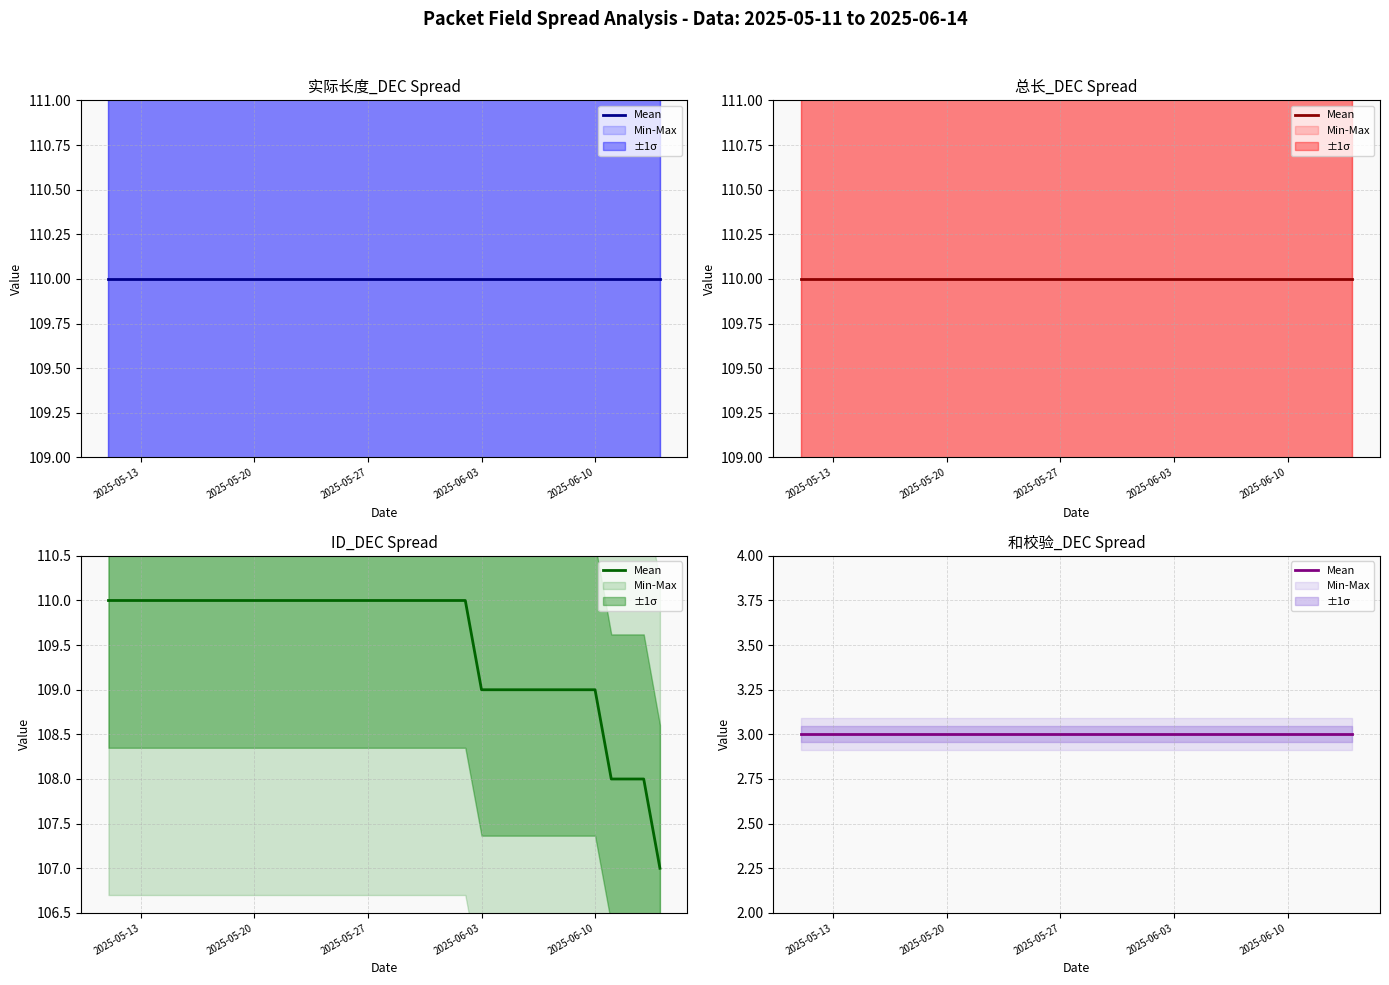

Reading right to left, list all the values displayed in this chart.

实际长度_DEC: 110	110	110	110	110	110	110	110	110	110	110	110	110	110	110	110	110	110	110	110	110	110	110	110	110	110	110	110	110	110	110	110	110	110	110
总长_DEC: 110	110	110	110	110	110	110	110	110	110	110	110	110	110	110	110	110	110	110	110	110	110	110	110	110	110	110	110	110	110	110	110	110	110	110
ID_DEC: 107	108	108	108	109	109	109	109	109	109	109	109	110	110	110	110	110	110	110	110	110	110	110	110	110	110	110	110	110	110	110	110	110	110	110
和校验_DEC: 3	3	3	3	3	3	3	3	3	3	3	3	3	3	3	3	3	3	3	3	3	3	3	3	3	3	3	3	3	3	3	3	3	3	3